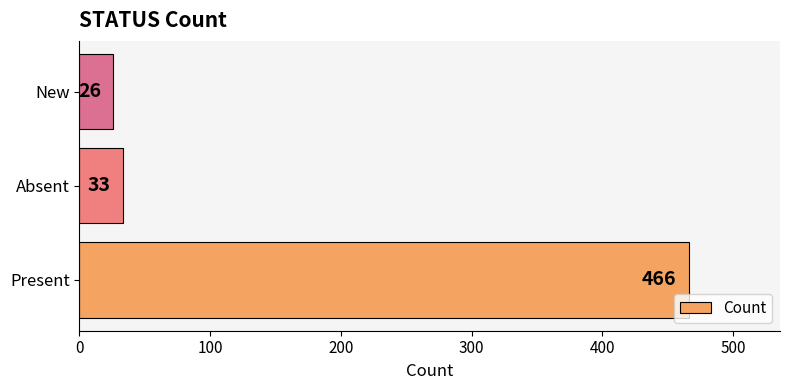

Reading bottom to top, what are all the values shown in this chart?

Present=466	Absent=33	New=26